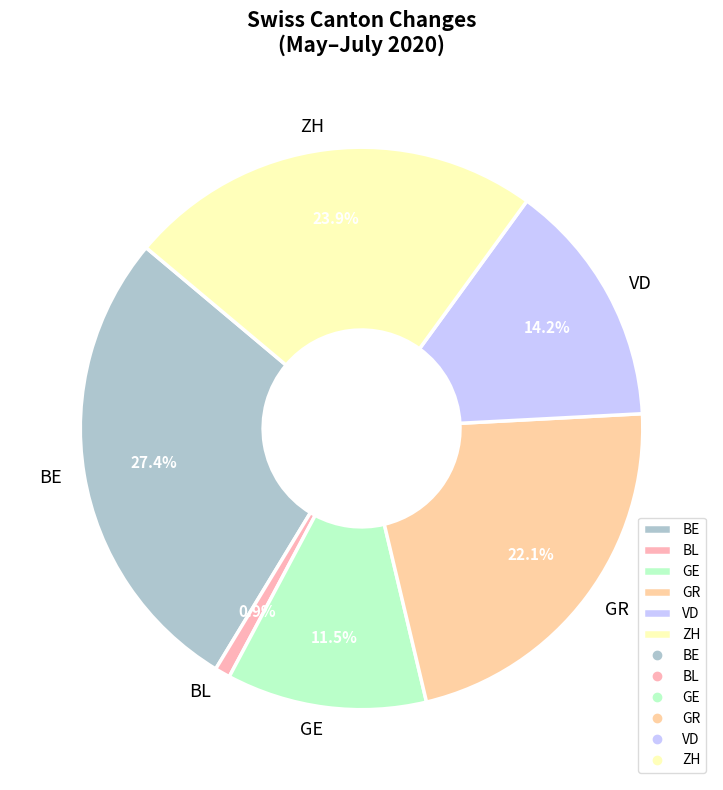

Does any single category account for the majority?

No